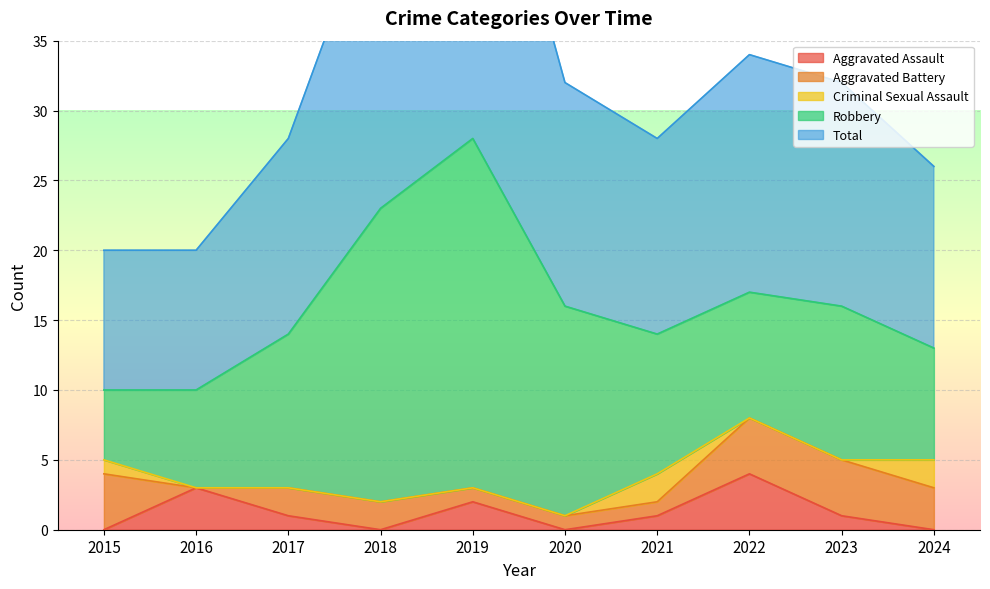

Which series has the largest total across all categories?

Total